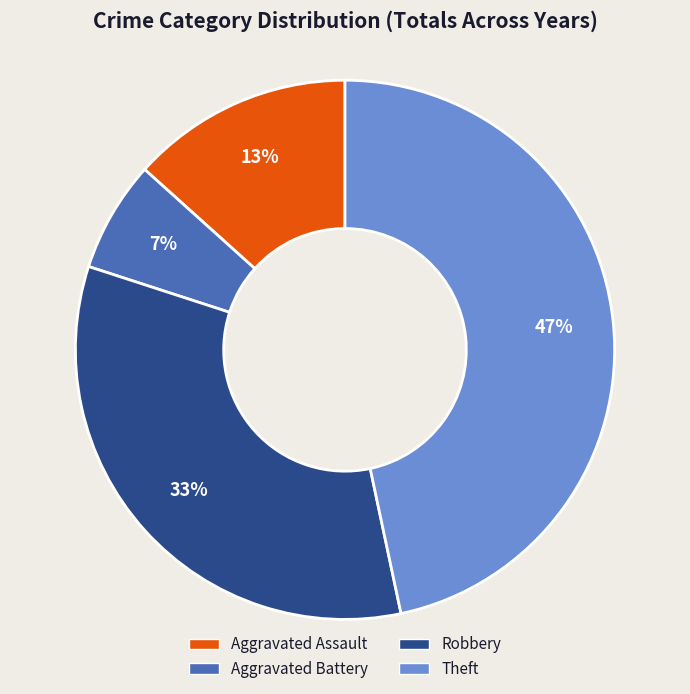

The Aggravated Battery slice represents 1% of the pie. True or false?

False